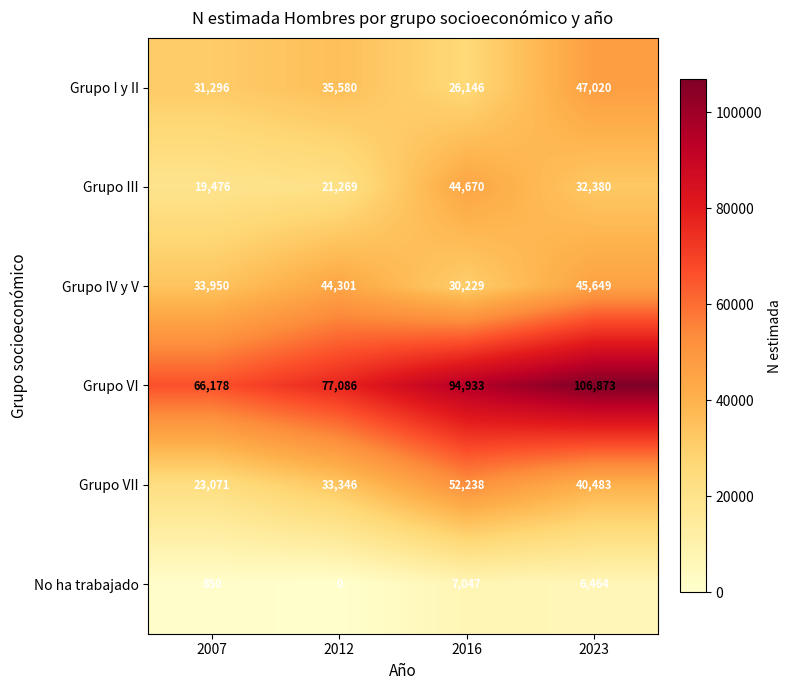

How many Grupo VII values are between 33346 and 52238?

3